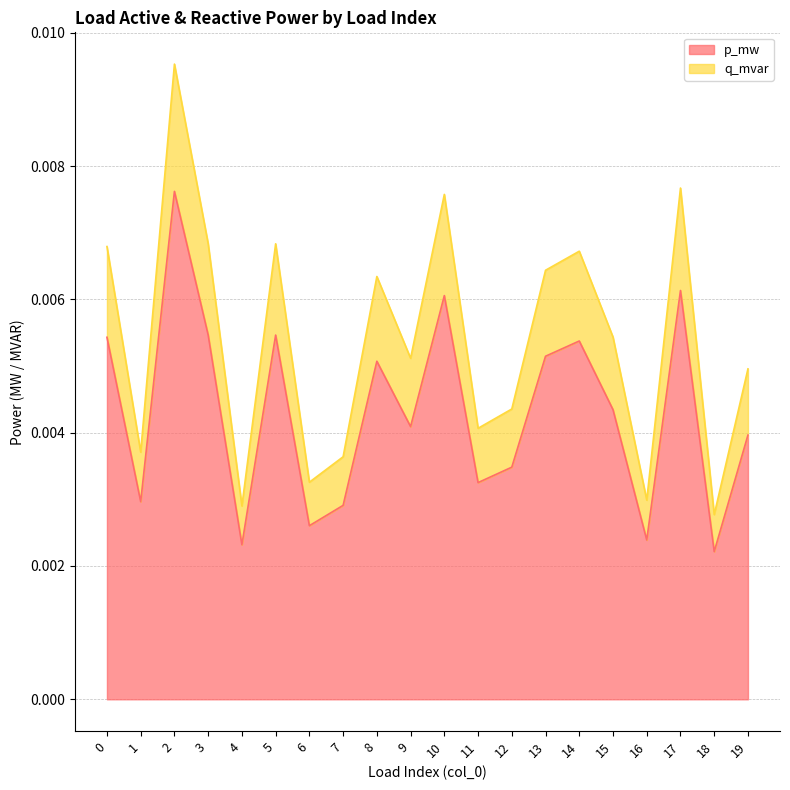

What are all the series names shown in the legend?

p_mw, q_mvar